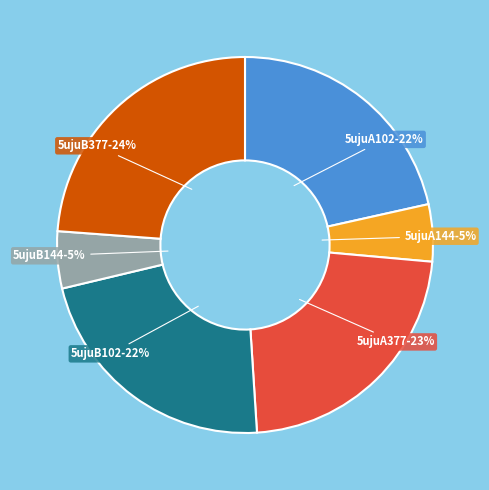

To the nearest percent, what percentage of the pie is 5ujuB377?

24%